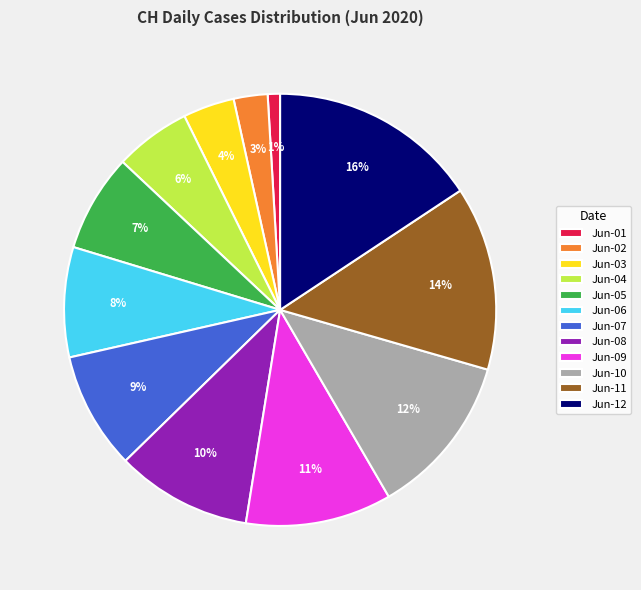

Is there a majority slice in this chart?

No